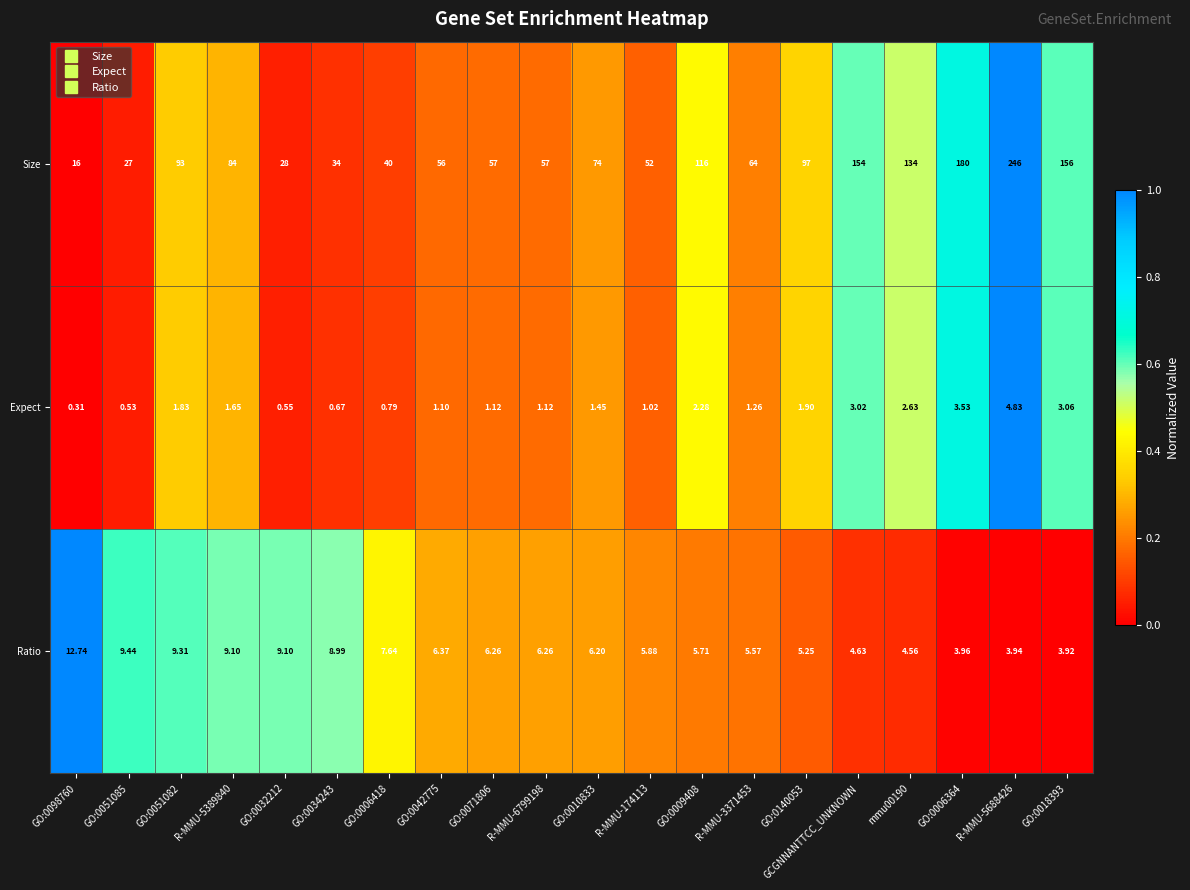

Which series has the largest total across all categories?

Size